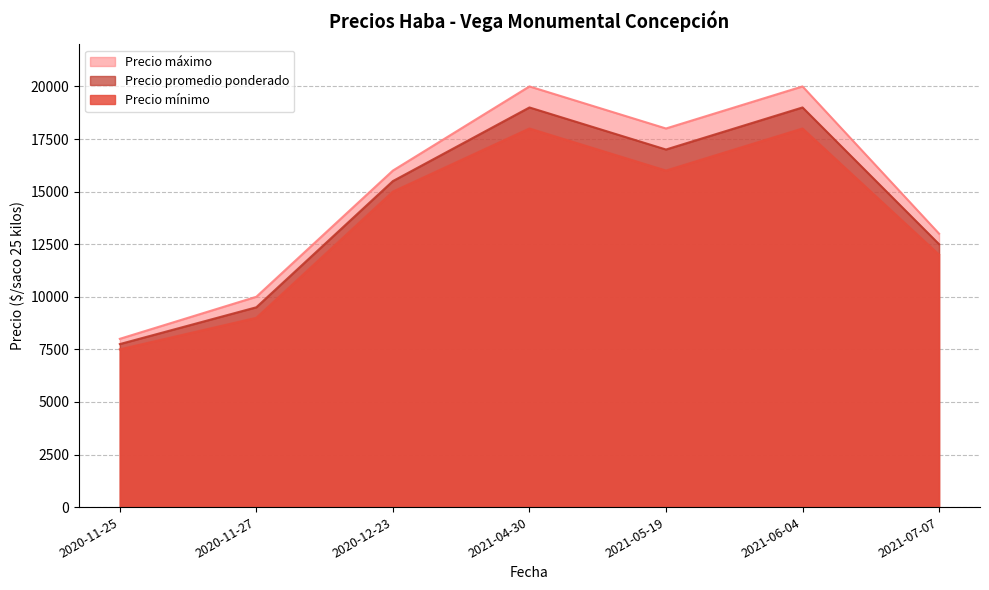

What is the highest value of the Precio máximo series?

20000